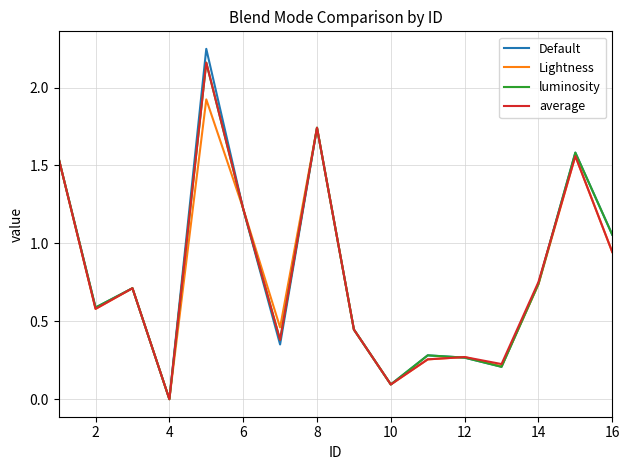

Which series has the widest spread of values?

Default